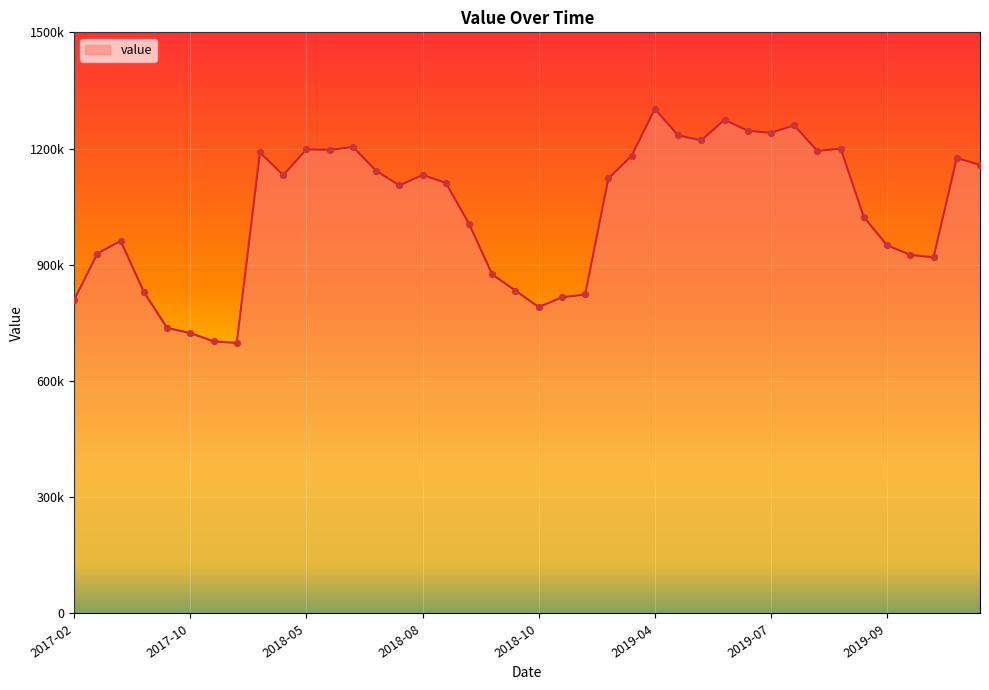

Is this an area chart (filled region under the line)?

Yes